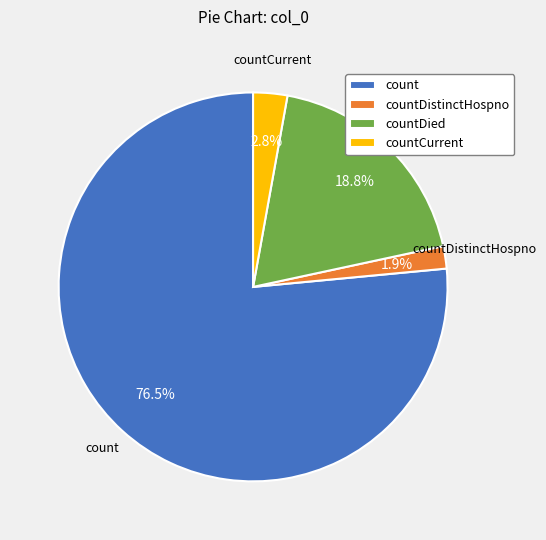

What is the majority slice?

count